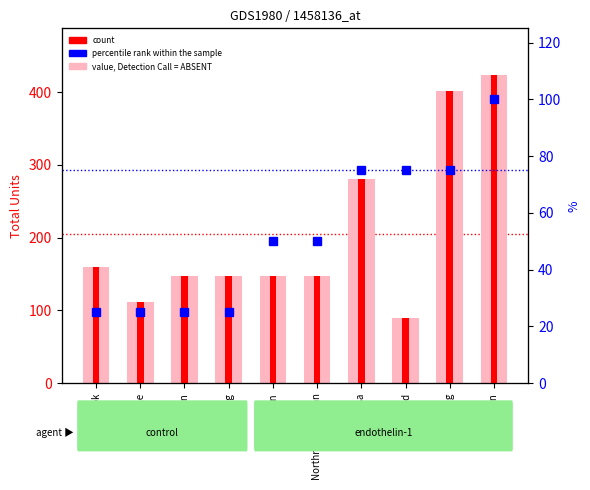

What value does the value, Detection Call = ABSENT series have at Google, to the nearest 10?

110